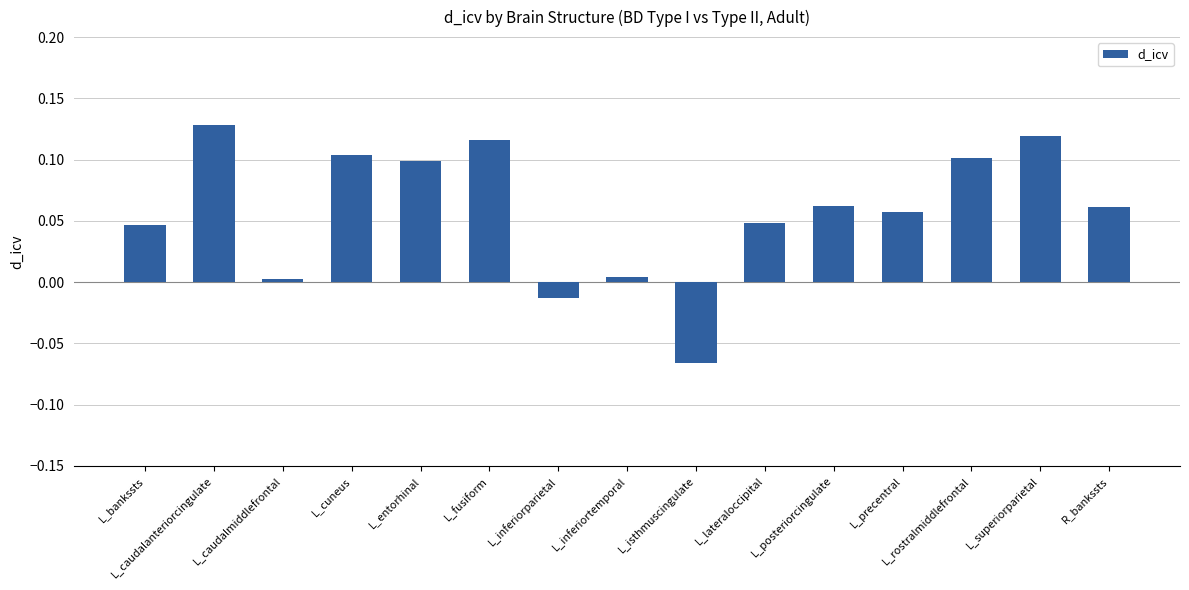

Which has a higher value, L_precentral or L_rostralmiddlefrontal?

L_rostralmiddlefrontal